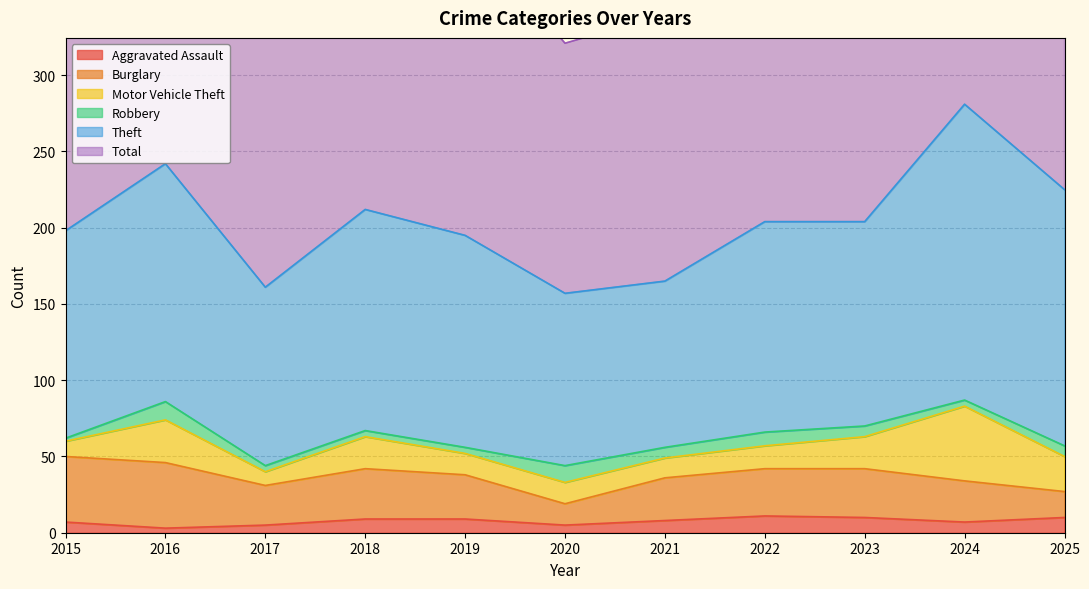

List the series in order of their peak value, highest first.

Total, Theft, Motor Vehicle Theft, Burglary, Robbery, Aggravated Assault